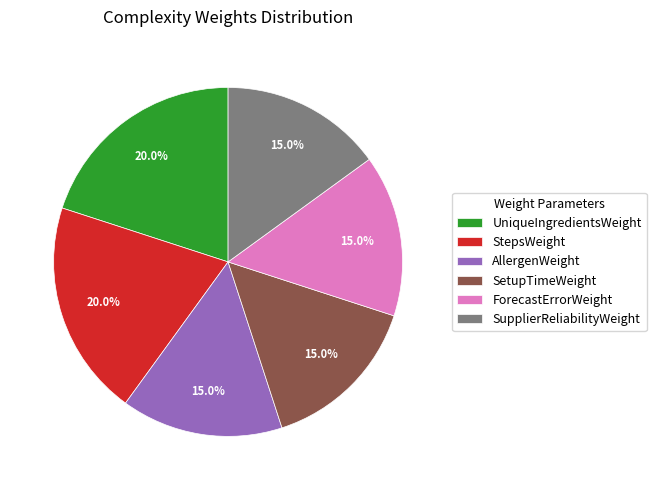

To the nearest percent, what portion does SetupTimeWeight represent?

15%